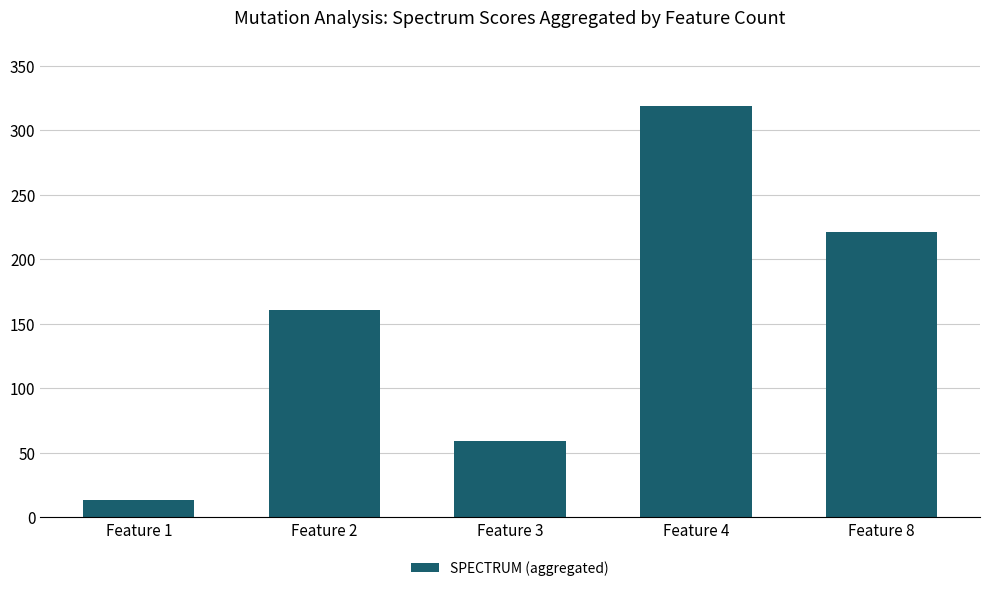

True or false: the data shows 290 at Feature 8.

False